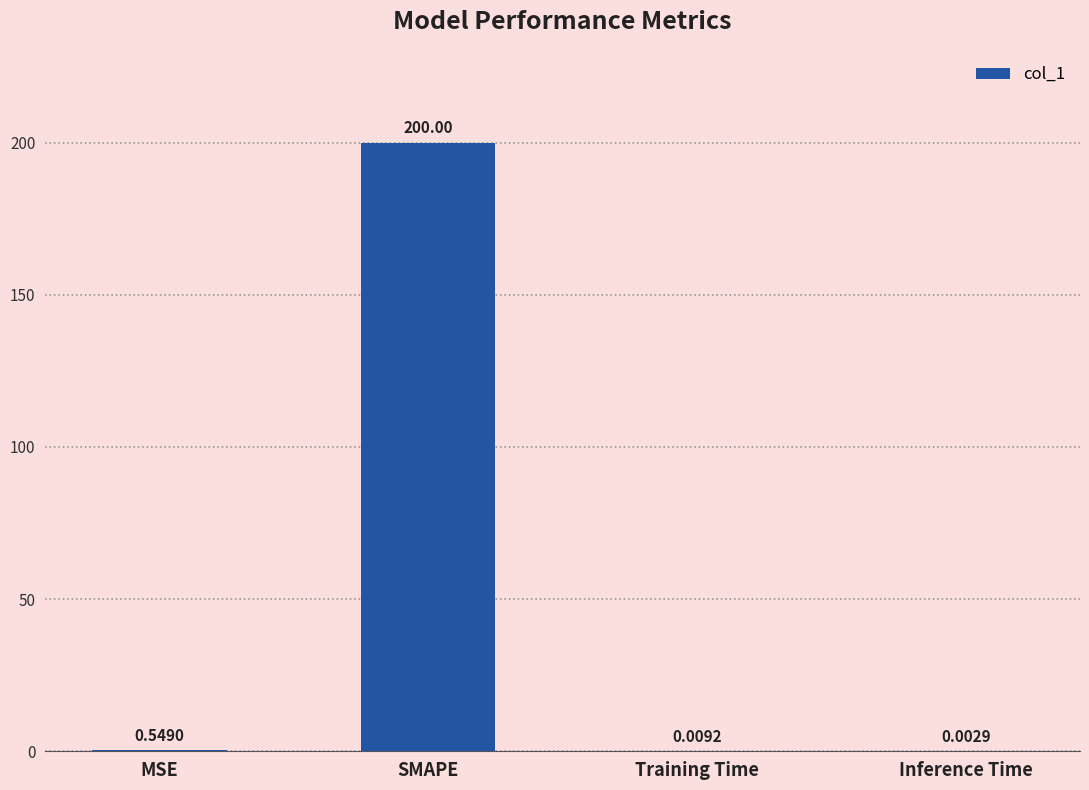

At which category does the chart reach its peak across all series?

SMAPE